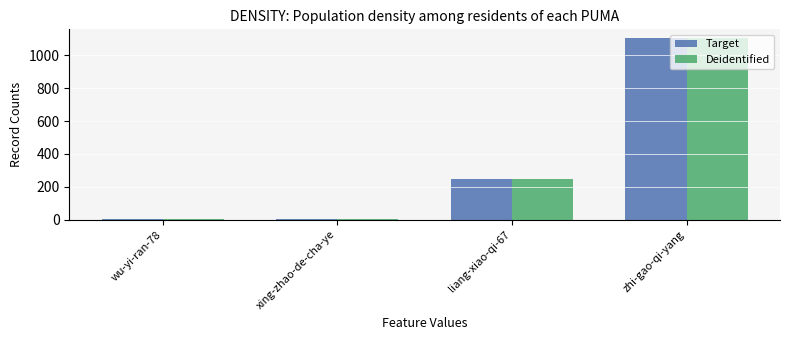

How many groups of bars are there?

4